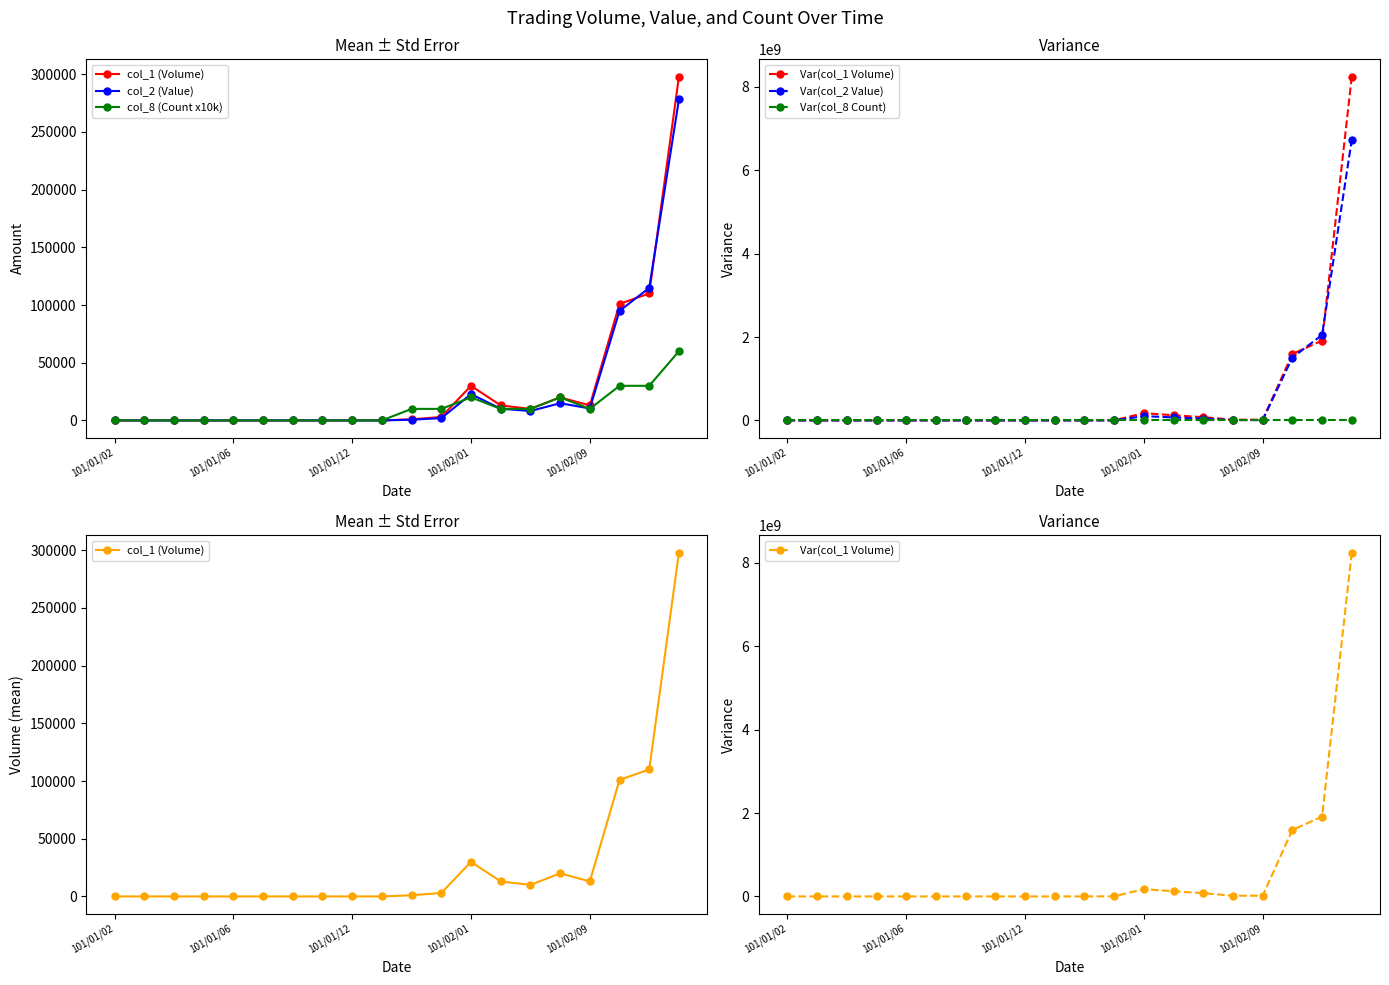

What are all the series names shown in the legend?

col_1 (Volume), col_2 (Value), col_8 (Count x10k), Var(col_1 Volume), Var(col_2 Value), Var(col_8 Count)